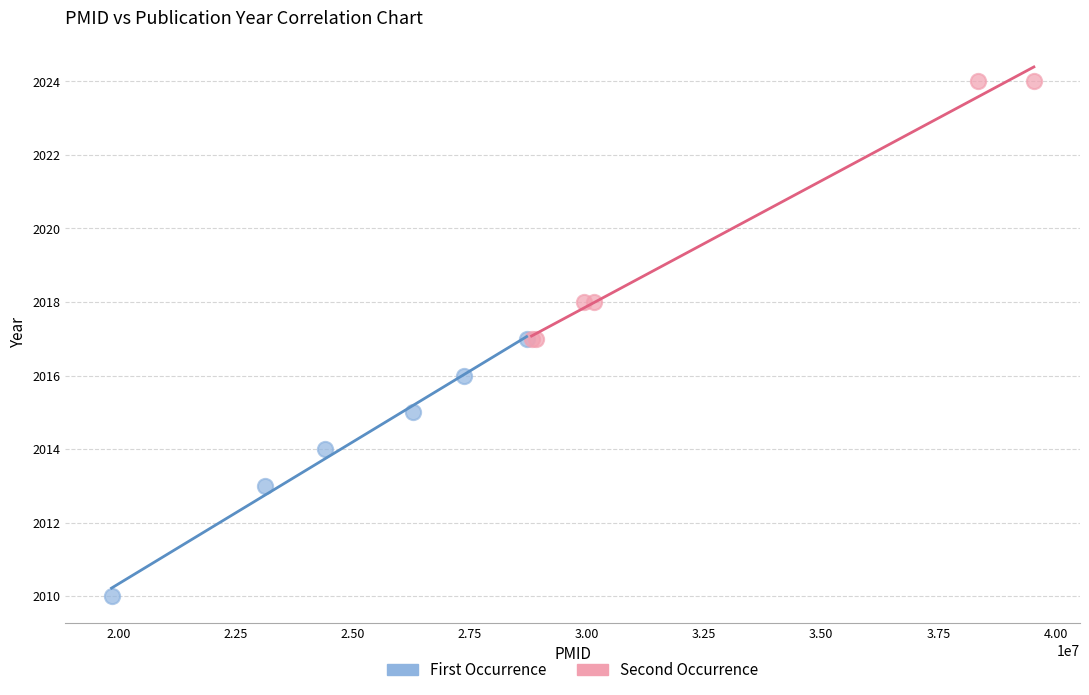

Which series reaches the minimum Y coordinate?

First Occurrence